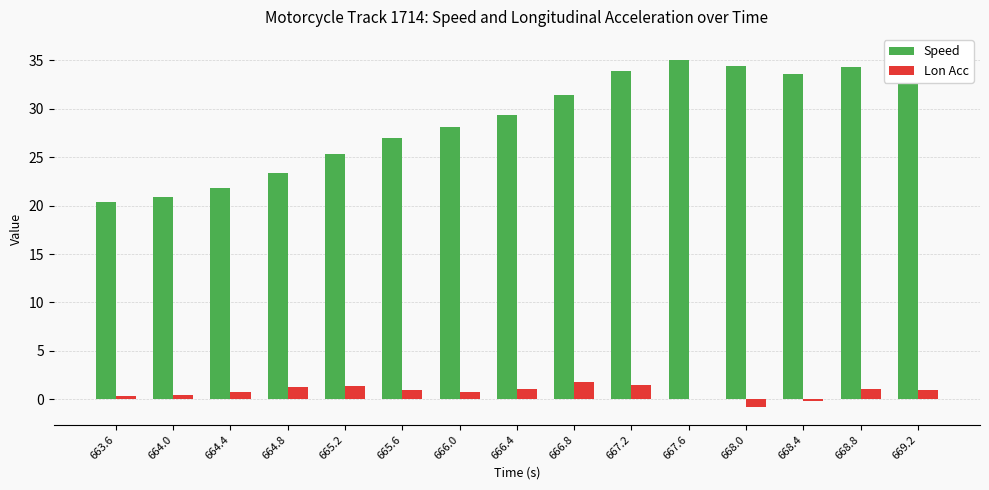

What is the difference between the maximum and minimum values in the Lon Acc series?

2.6